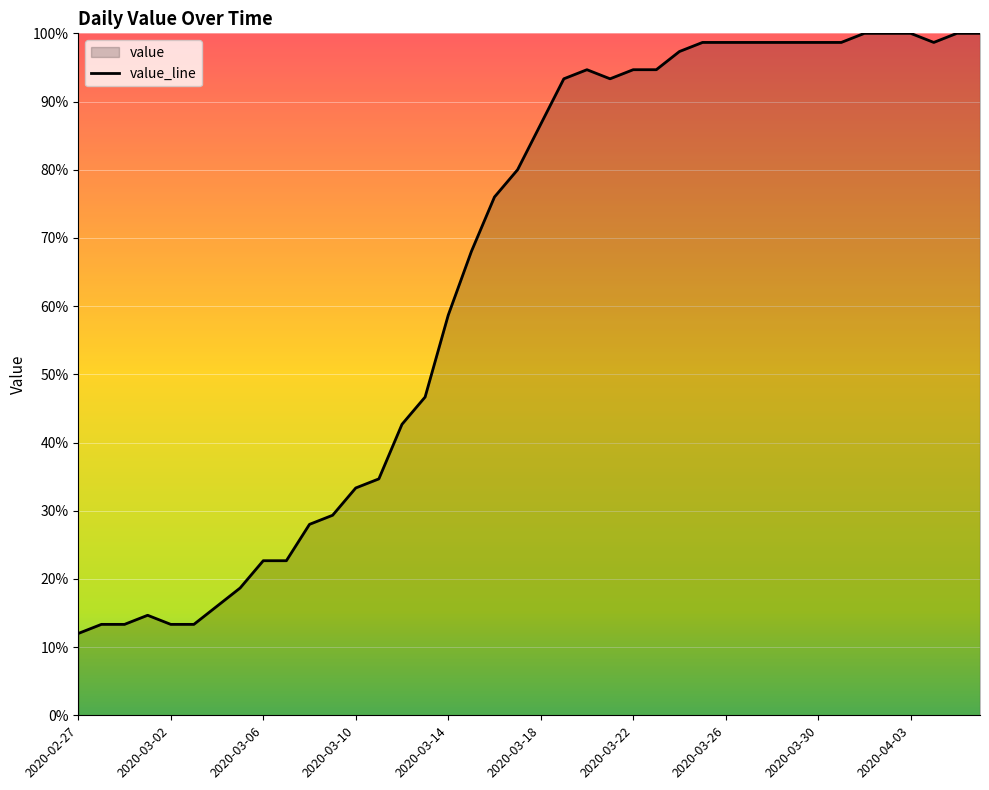

What is the ratio of the value at 2020-03-22 to the value at 2020-03-14?

1.6